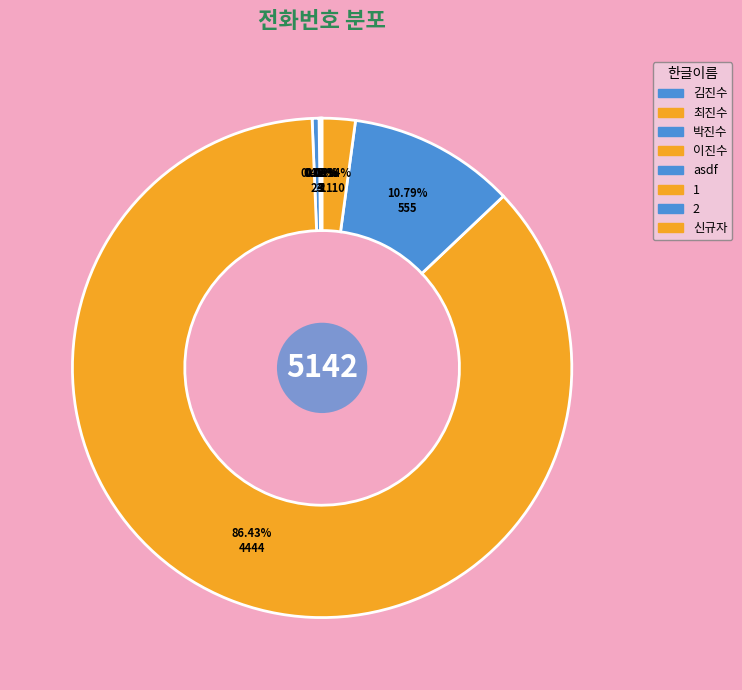

To the nearest percent, what portion does 신규자 represent?

2%